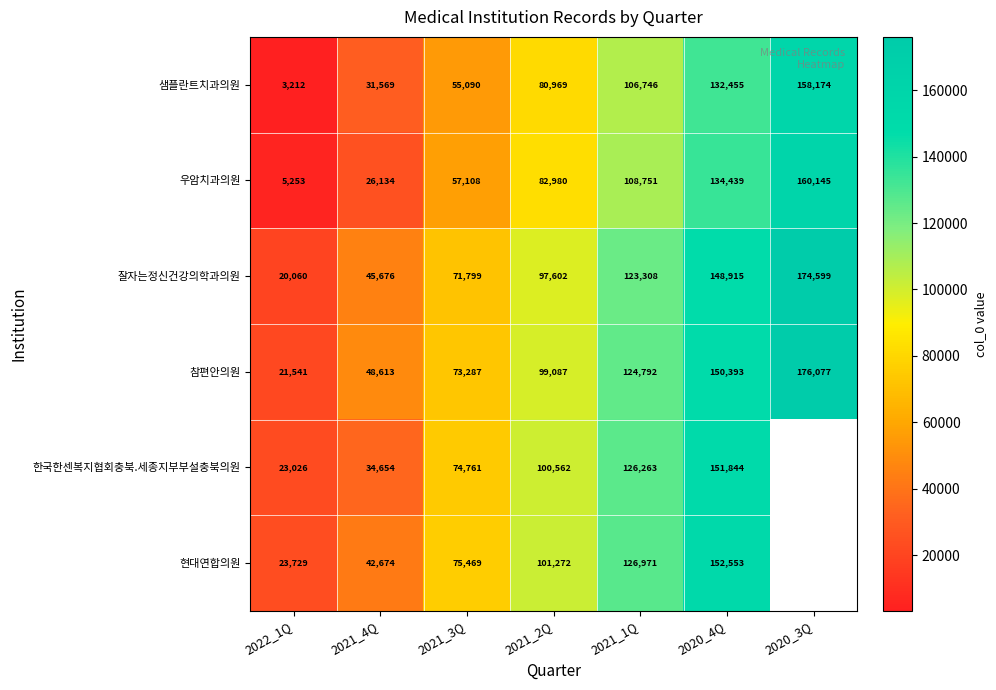

What is the spread (max minus min) of values at 2021_1Q?

20225